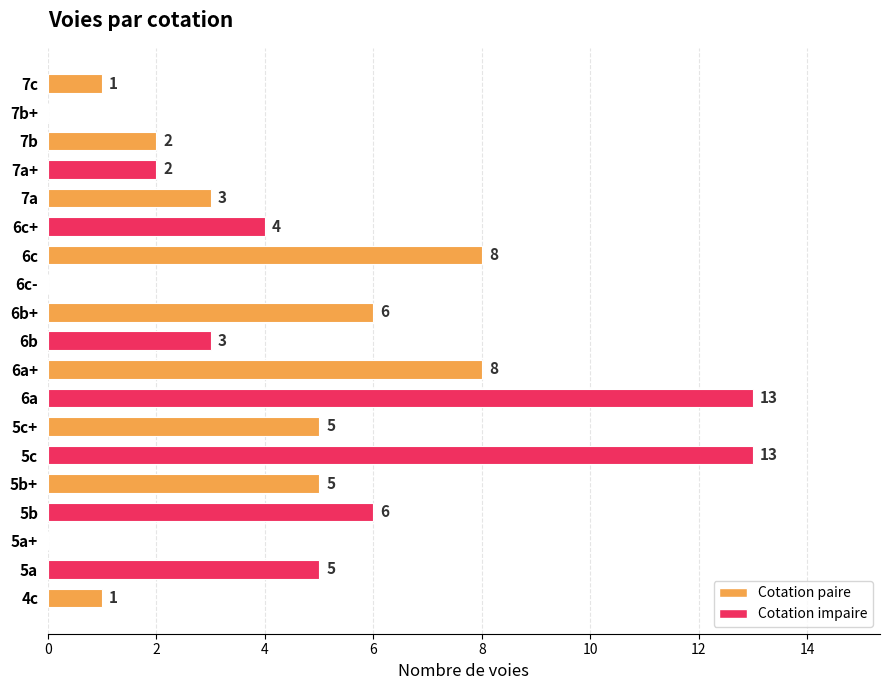

What is the sum of all values?

85